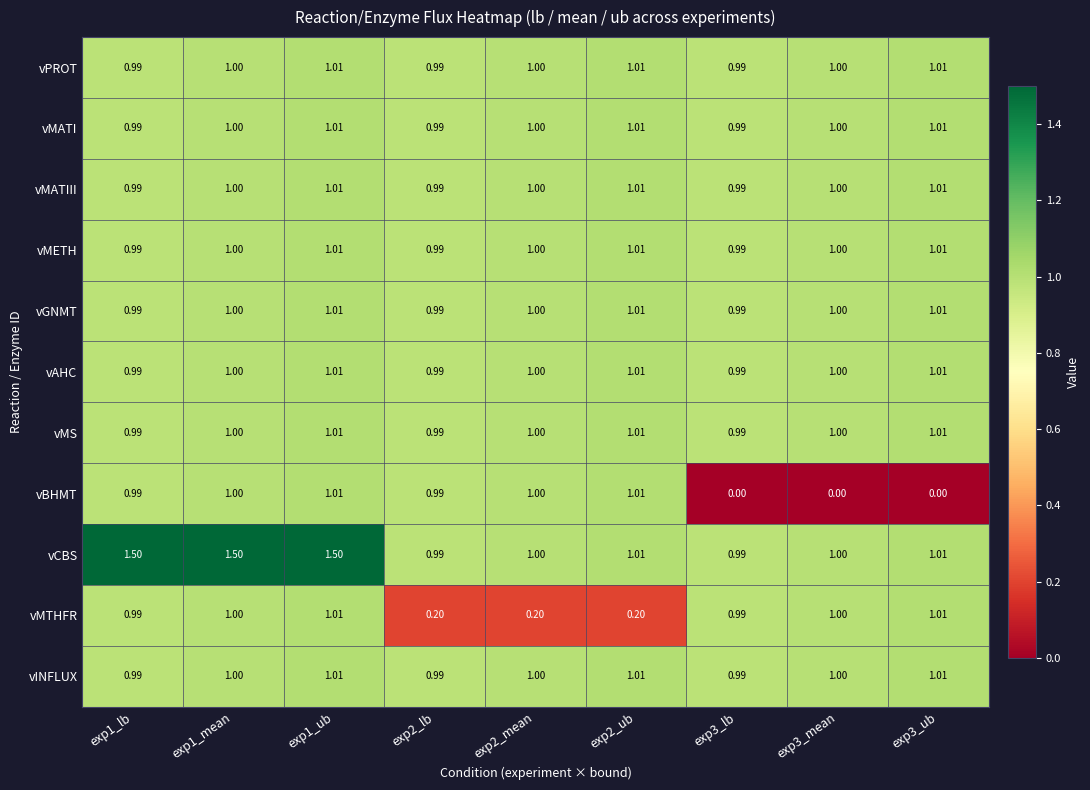

Which series has the widest spread of values?

vBHMT